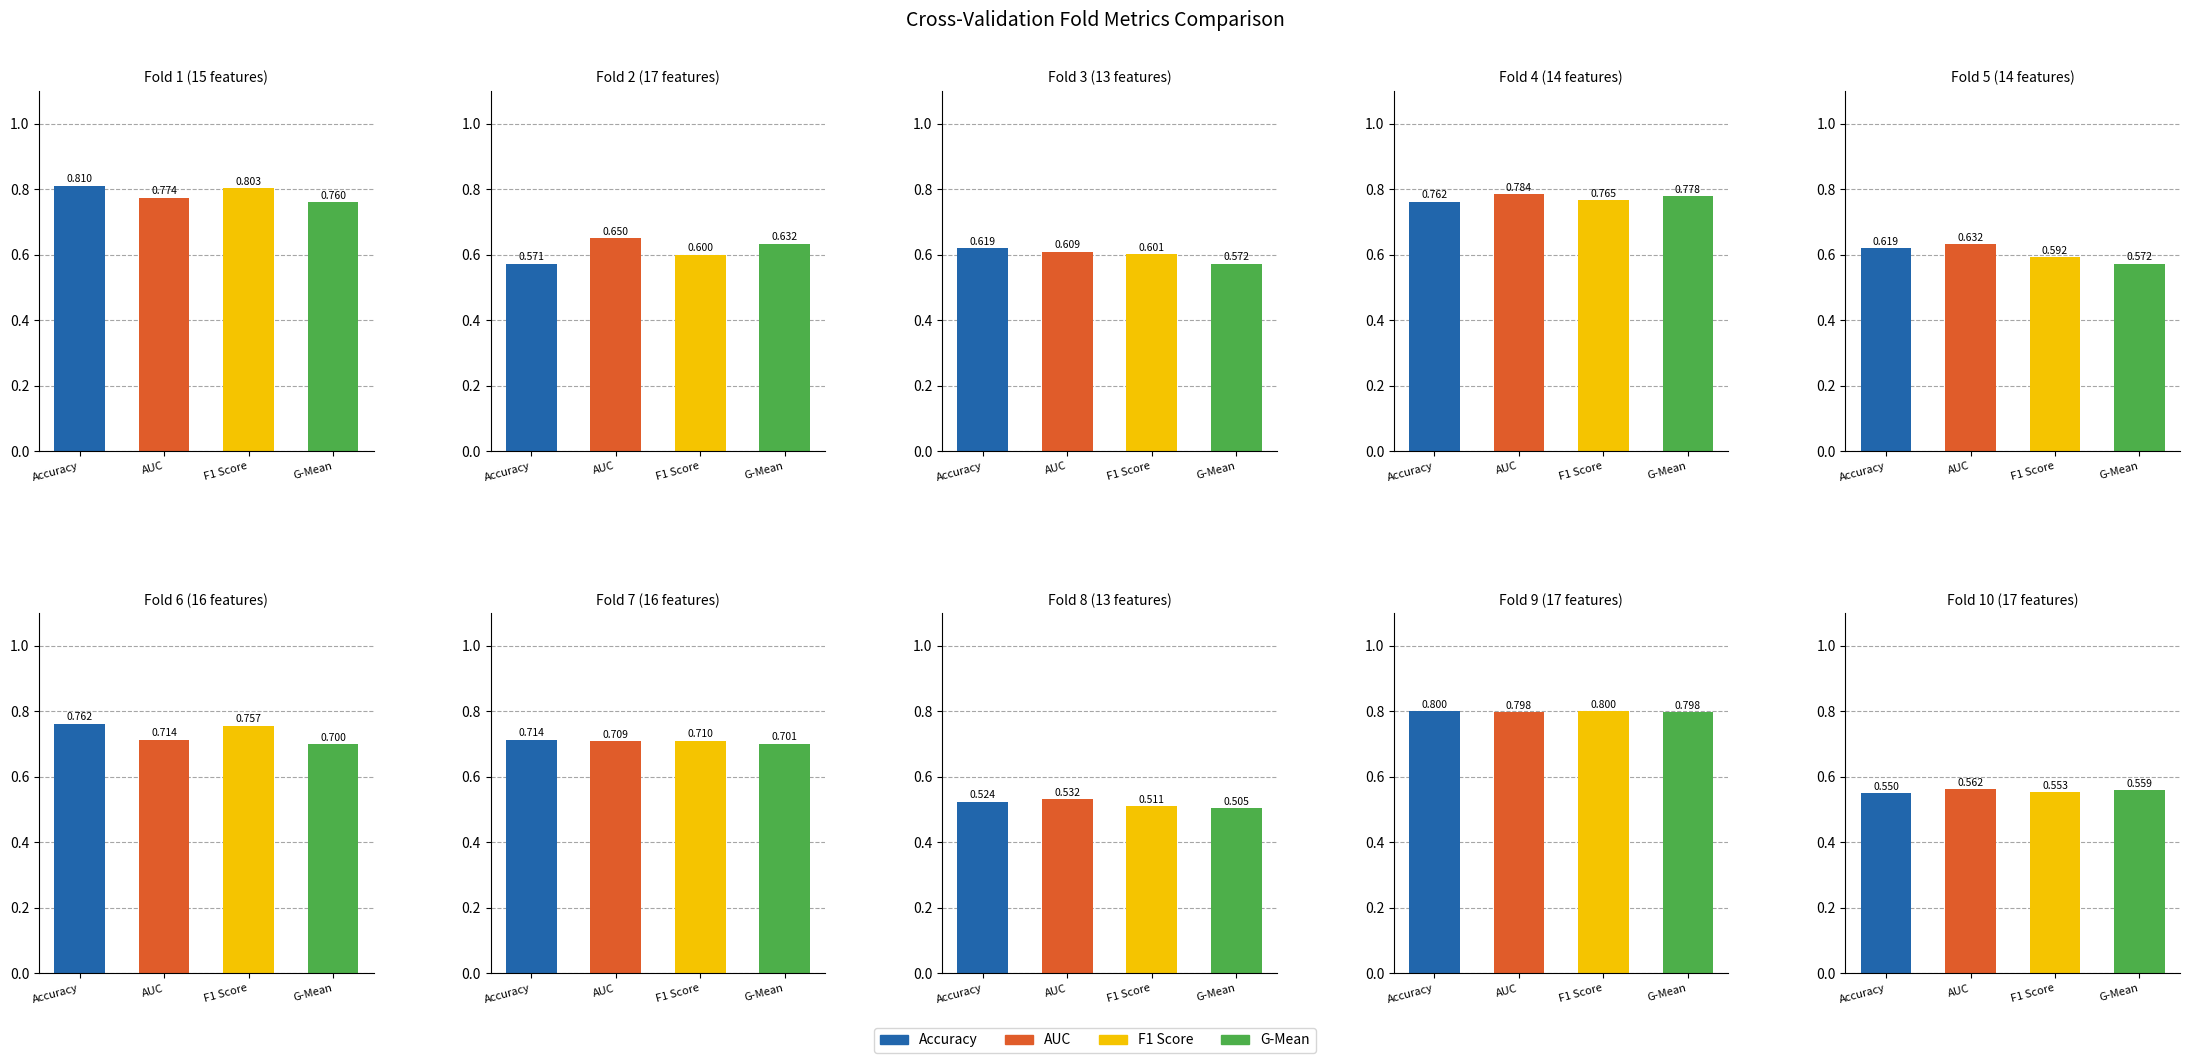

Is it true that f1_score equals 1.1 at 6?

False